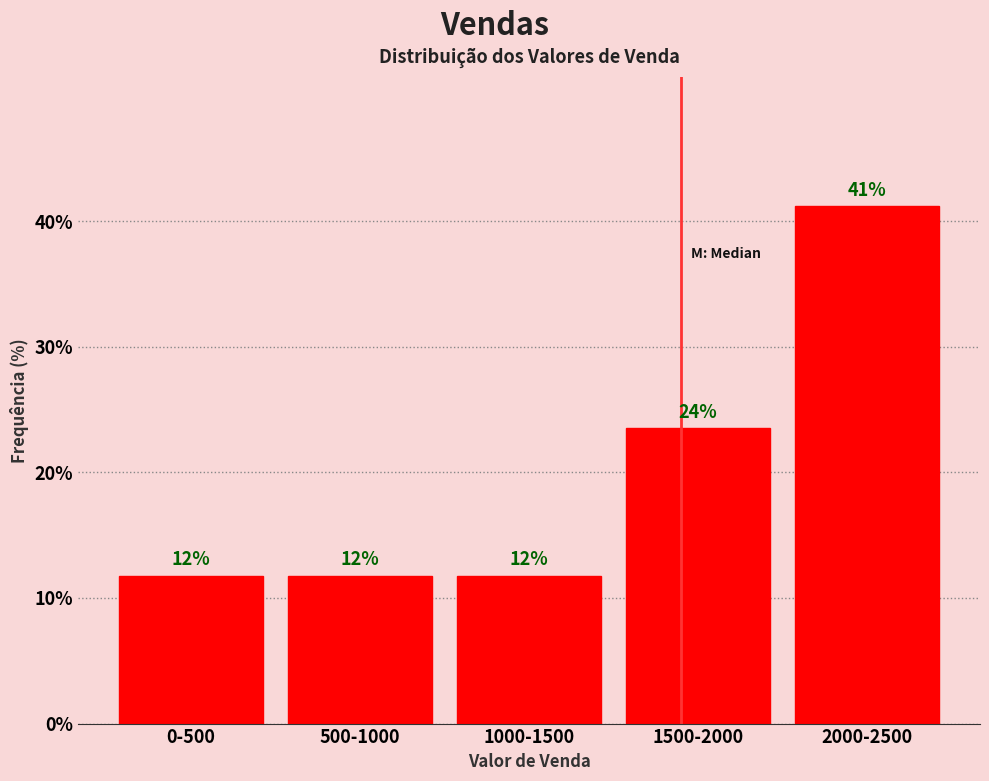

Are the bars horizontal?

No